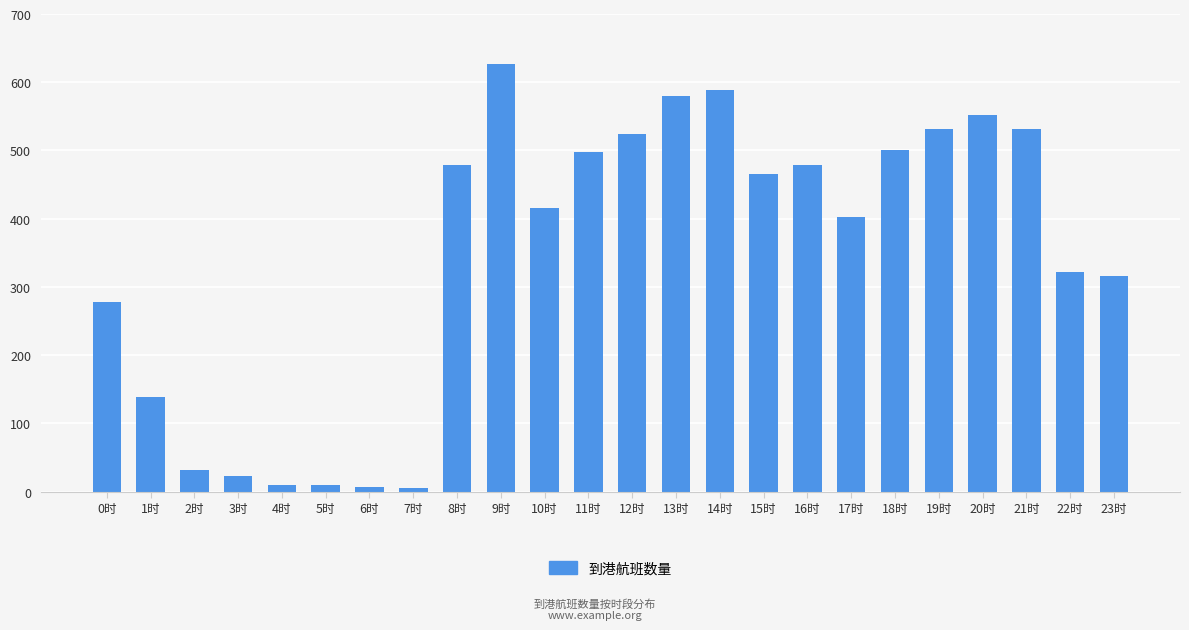

What is the greatest value displayed?

626